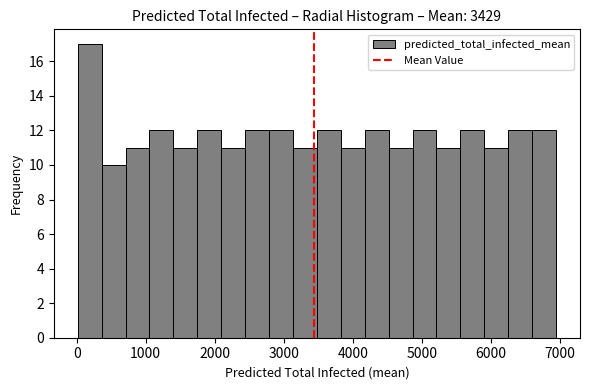

Read against the x-axis, roughly where is the centre of the tallest bar?

200